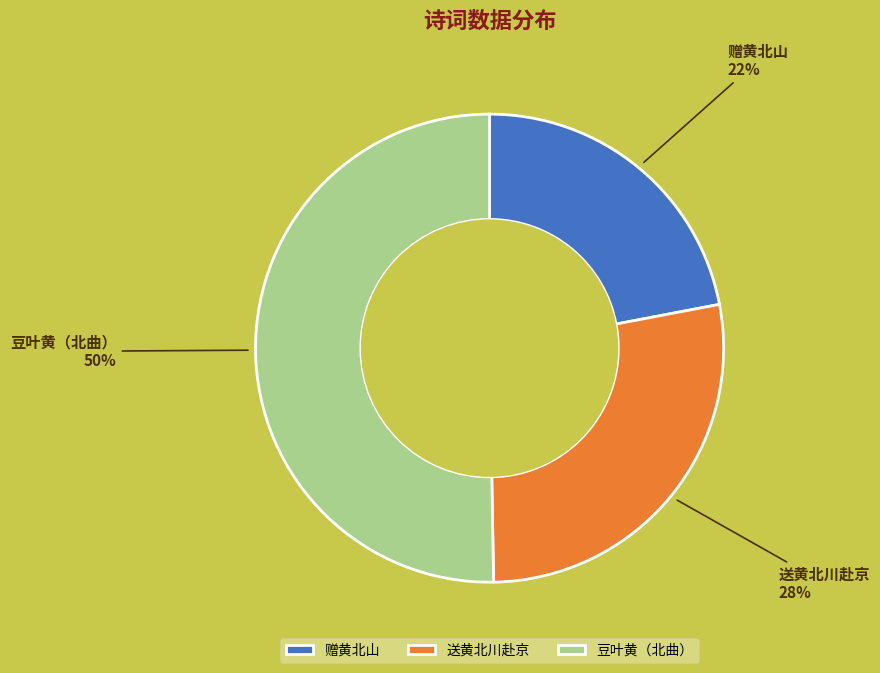

Approximately how many times larger is the value at 豆叶黄（北曲） compared to 送黄北川赴京?

1.8